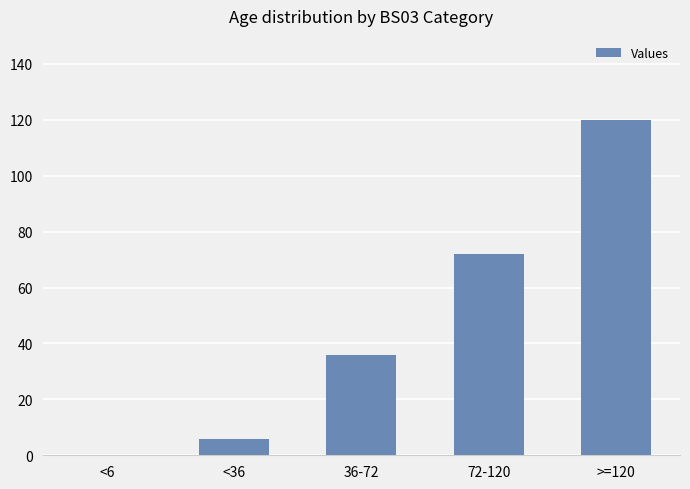

What is the sum of all values?

234